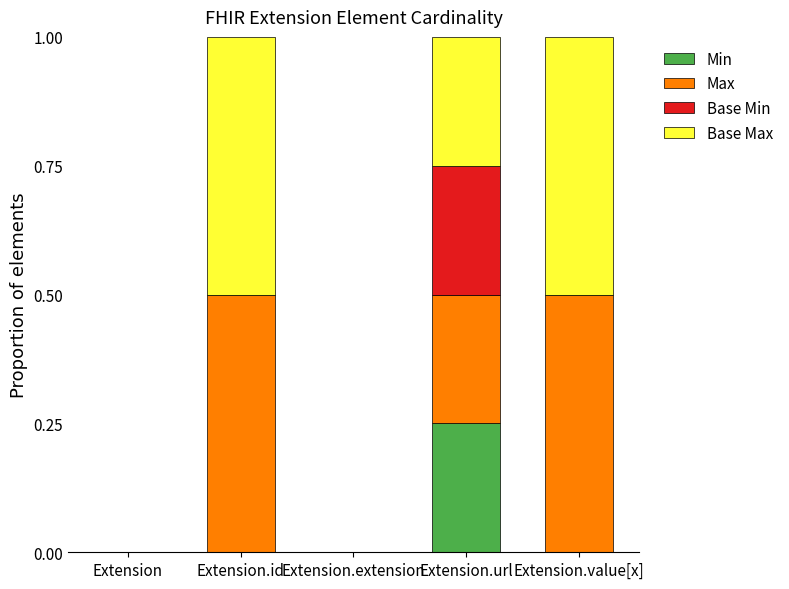

The value of Min at Extension.extension is 0.1. True or false?

False